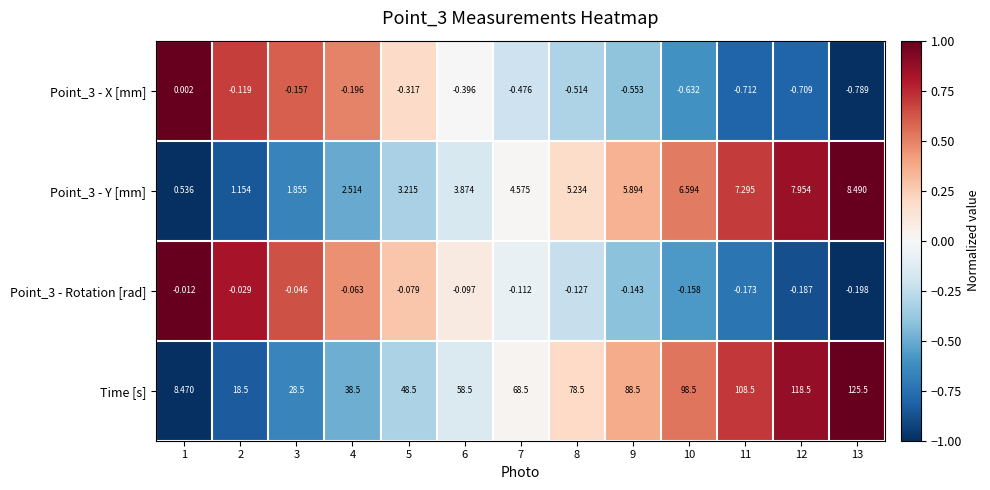

Rank the series at 3 from lowest to highest value.

Point_3 - X [mm], Point_3 - Rotation [rad], Point_3 - Y [mm], Time [s]